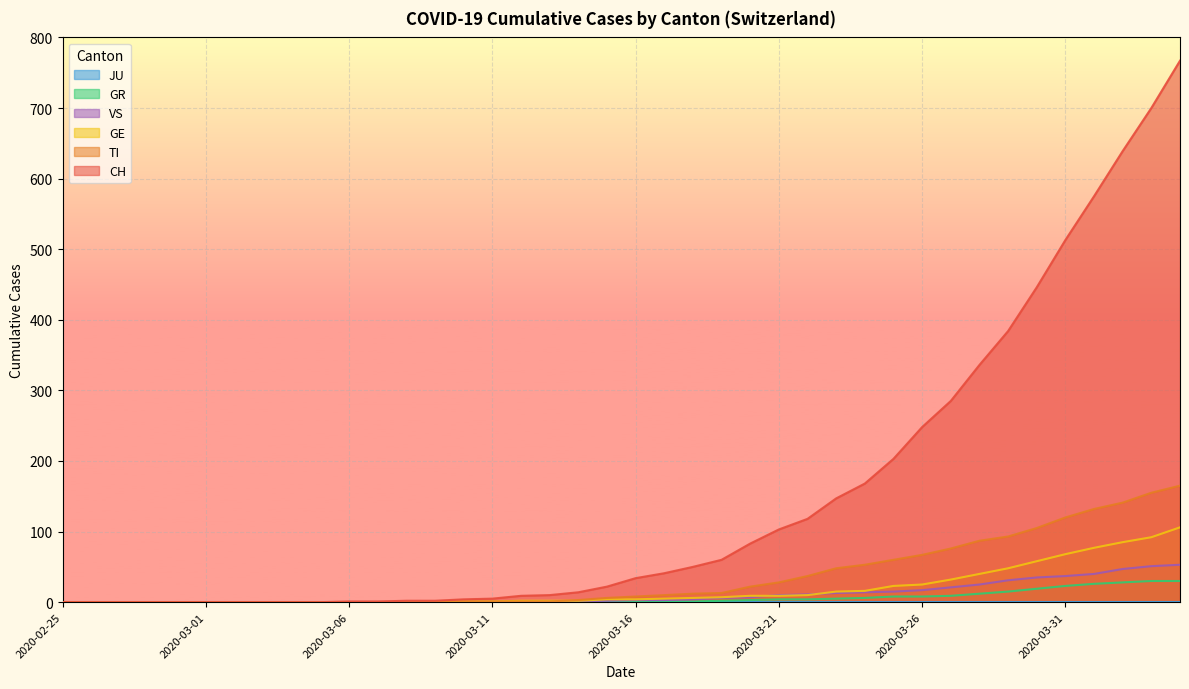

What is the sum of all CH values?

5970